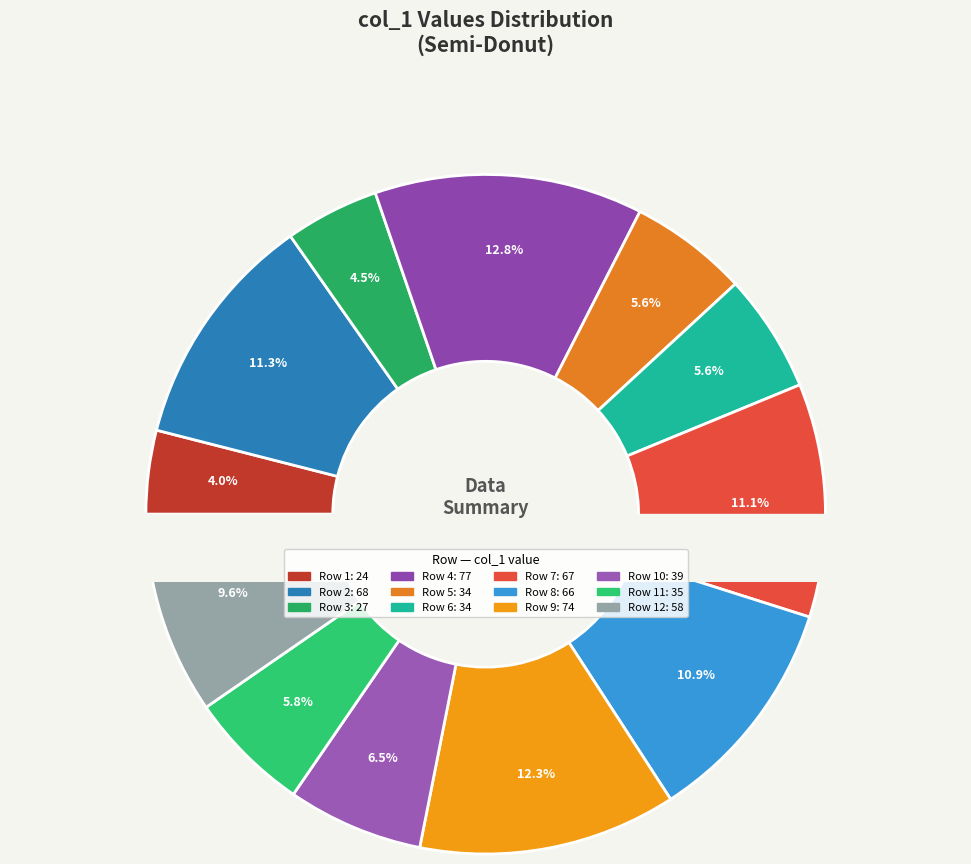

True or false: 73 accounts for 1% of the total.

False